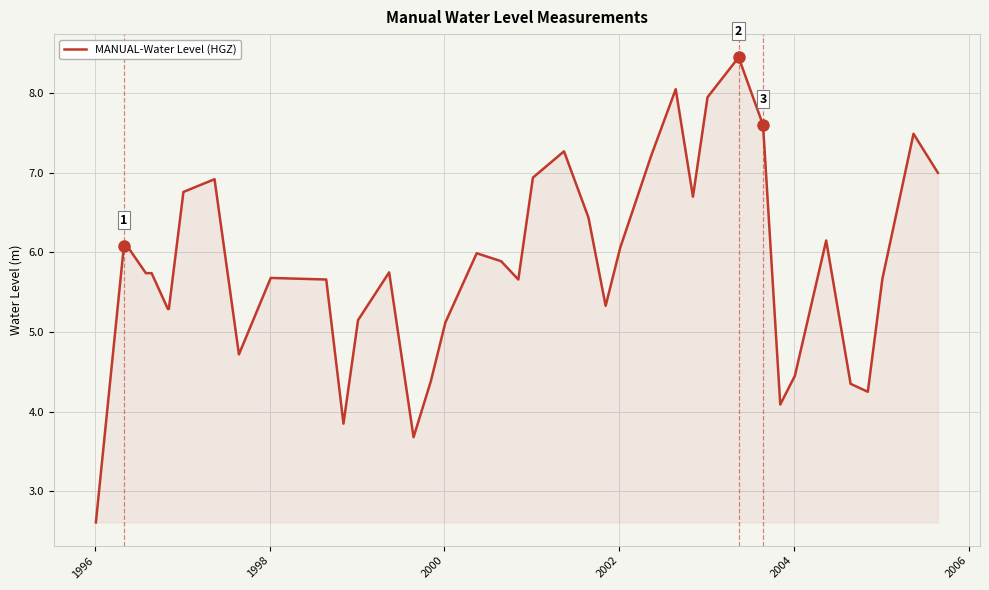

What is the smallest value displayed?

2.6